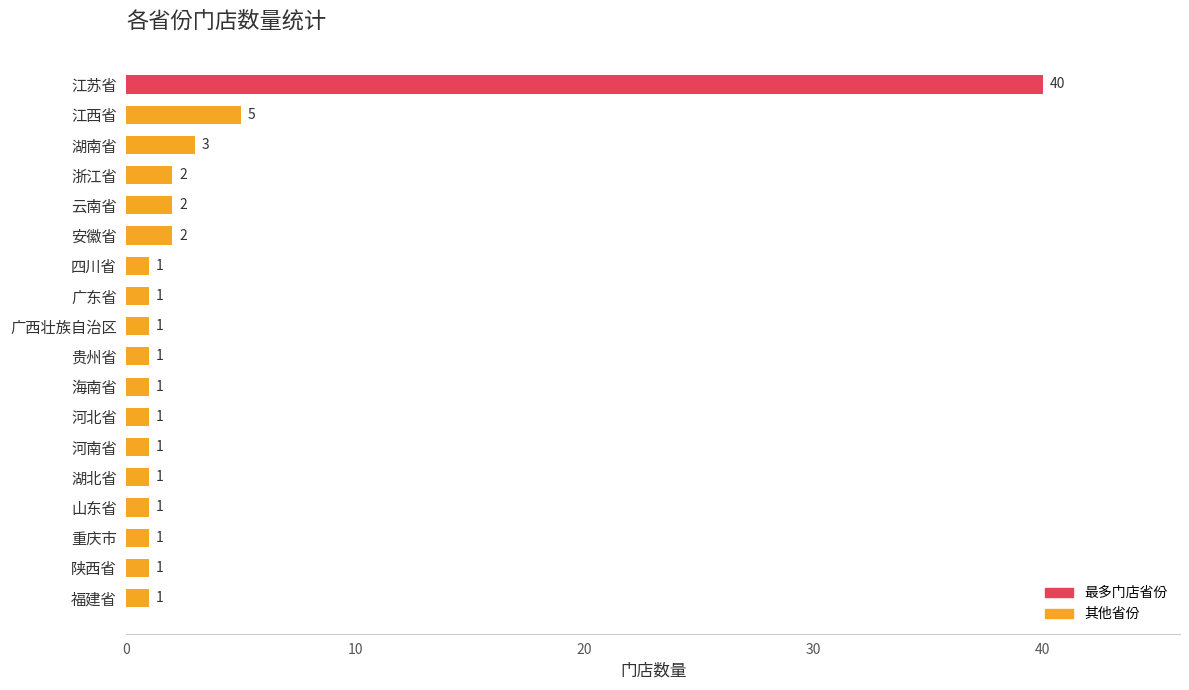

The value at 湖南省 is 3. True or false?

True